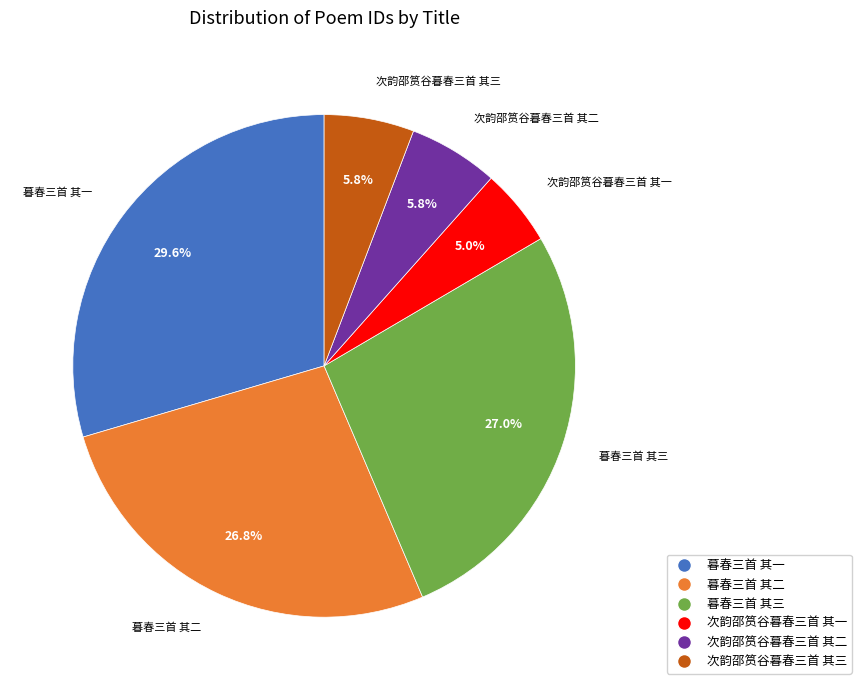

How many segments does this pie chart have?

6